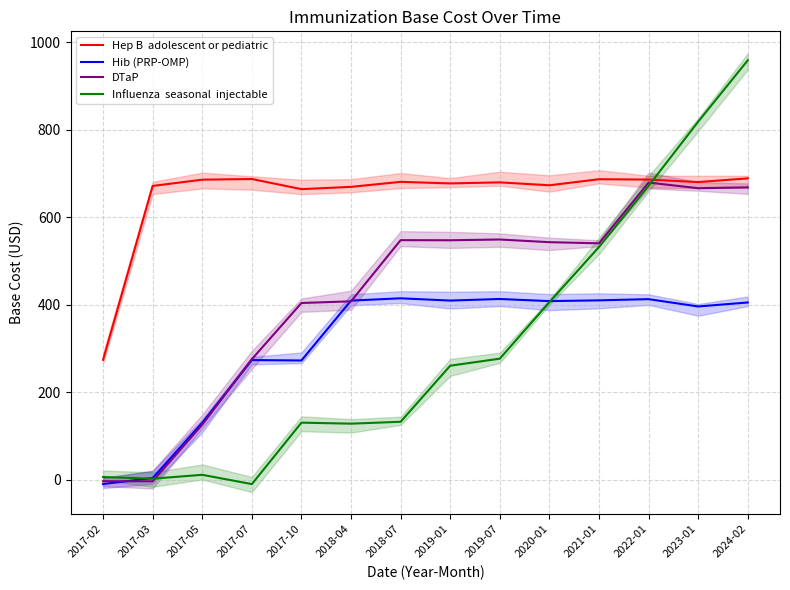

At which category does the chart reach its peak across all series?

2024-02